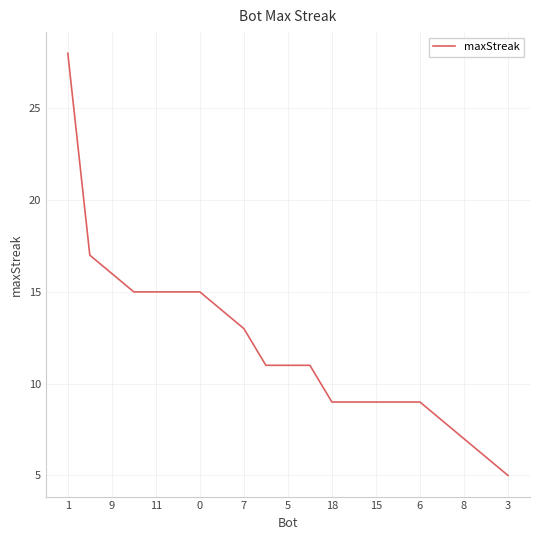

What is the minimum value shown in the chart?

5